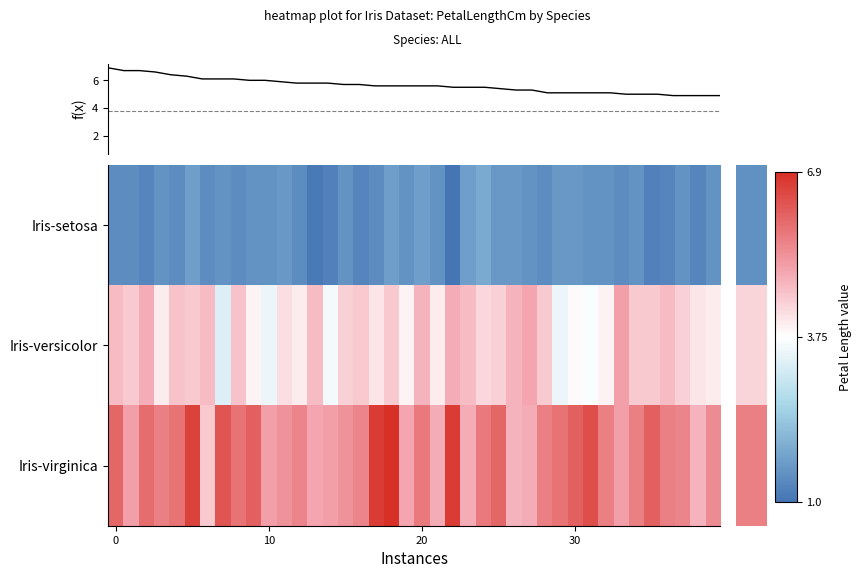

What is the difference between the highest and lowest values at 38?

3.5